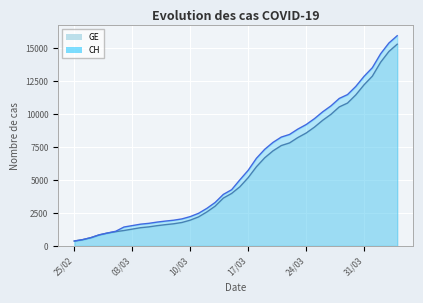

True or false: GE (line) and CH (line) cross at least once.

False